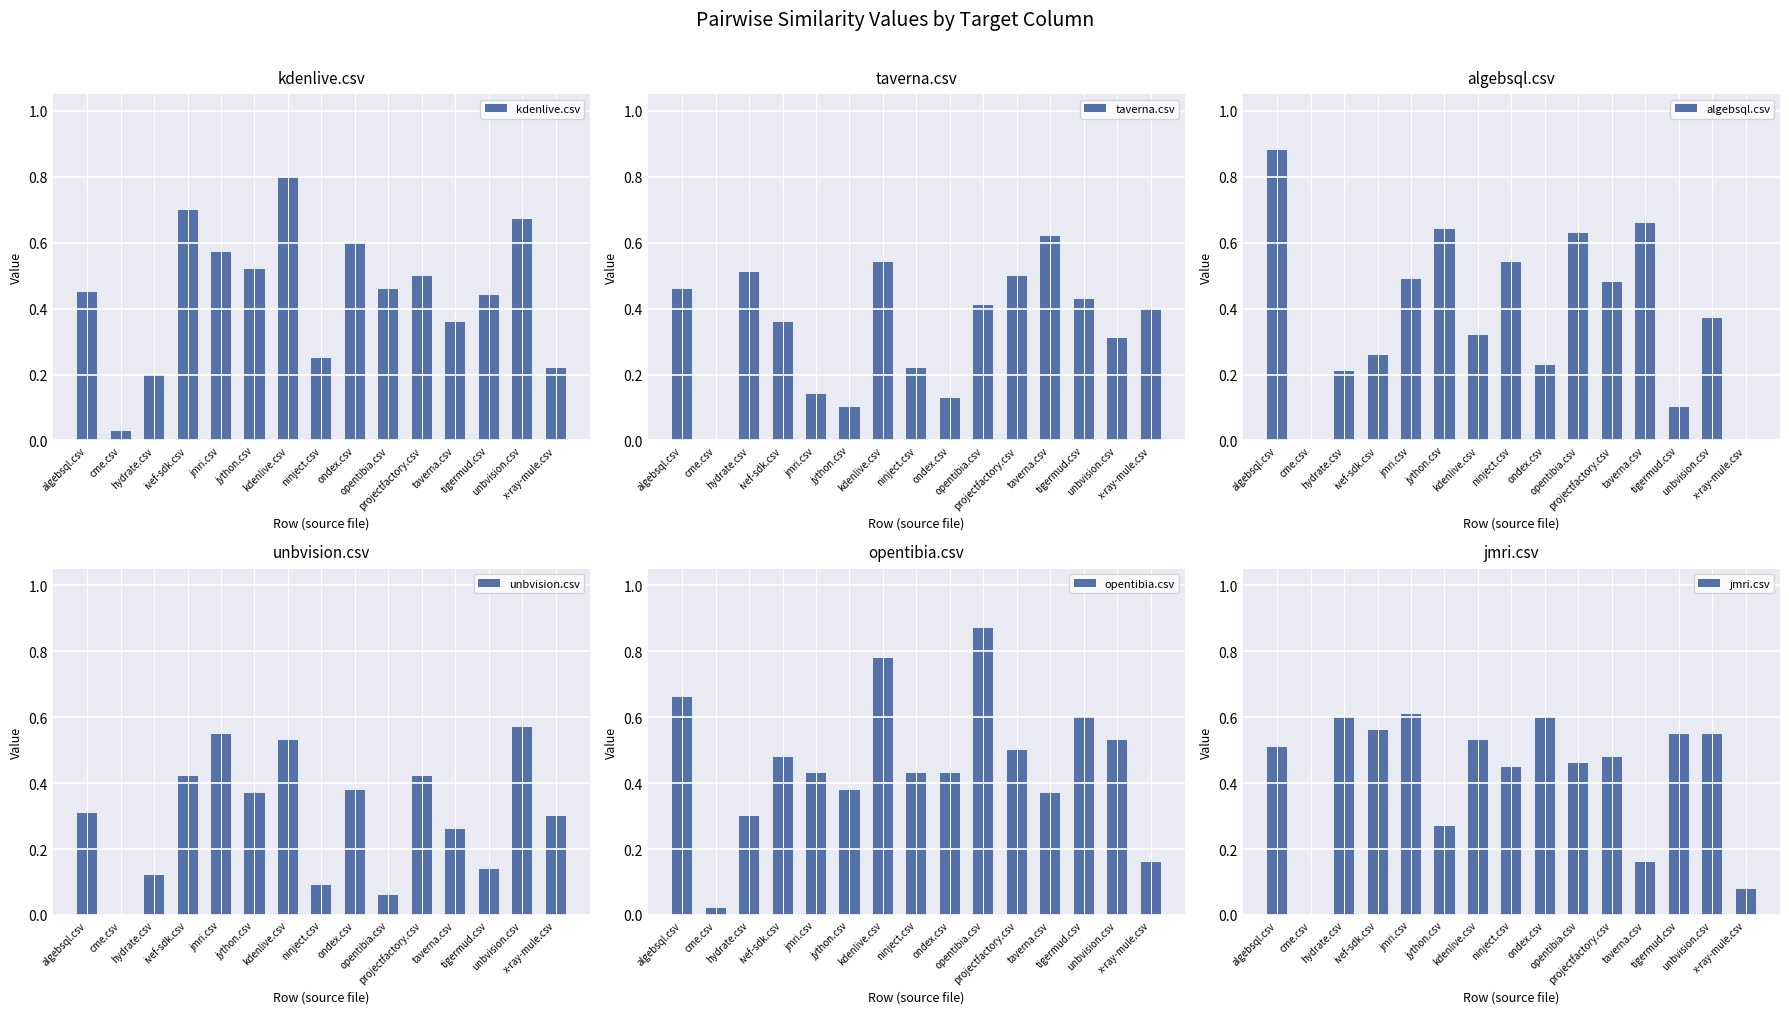

Reading left to right, what are all the values shown in this chart?

kdenlive.csv: 0.5	0.0	0.2	0.7	0.6	0.5	0.8	0.2	0.6	0.5	0.5	0.4	0.4	0.7	0.2
taverna.csv: 0.5	0.0	0.5	0.4	0.1	0.1	0.5	0.2	0.1	0.4	0.5	0.6	0.4	0.3	0.4
algebsql.csv: 0.9	0.0	0.2	0.3	0.5	0.6	0.3	0.5	0.2	0.6	0.5	0.7	0.1	0.4	0.0
unbvision.csv: 0.3	0.0	0.1	0.4	0.6	0.4	0.5	0.1	0.4	0.1	0.4	0.3	0.1	0.6	0.3
opentibia.csv: 0.7	0.0	0.3	0.5	0.4	0.4	0.8	0.4	0.4	0.9	0.5	0.4	0.6	0.5	0.2
jmri.csv: 0.5	0.0	0.6	0.6	0.6	0.3	0.5	0.5	0.6	0.5	0.5	0.2	0.6	0.6	0.1